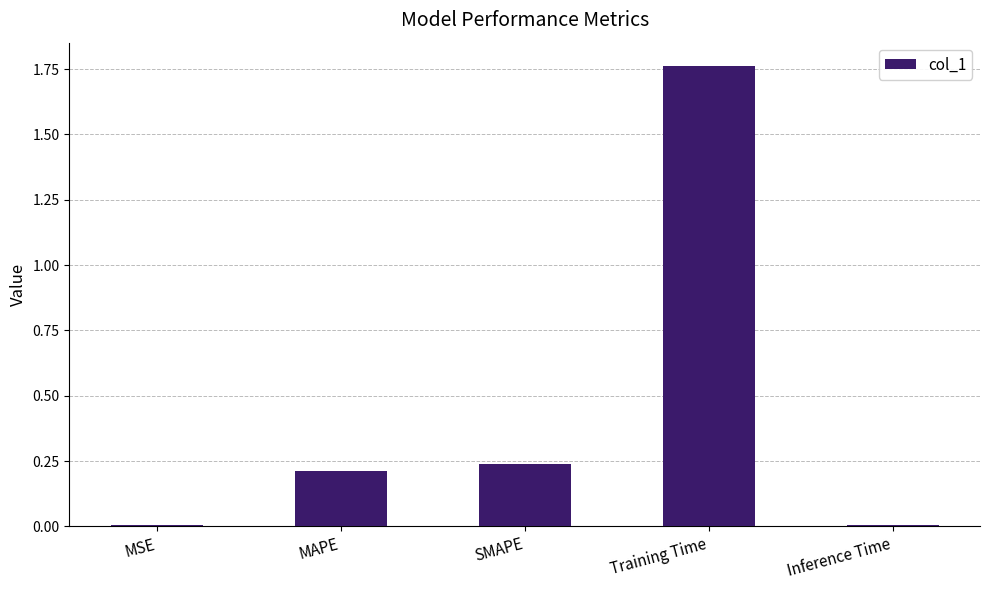

True or false: the data shows 1.0 at Training Time.

False